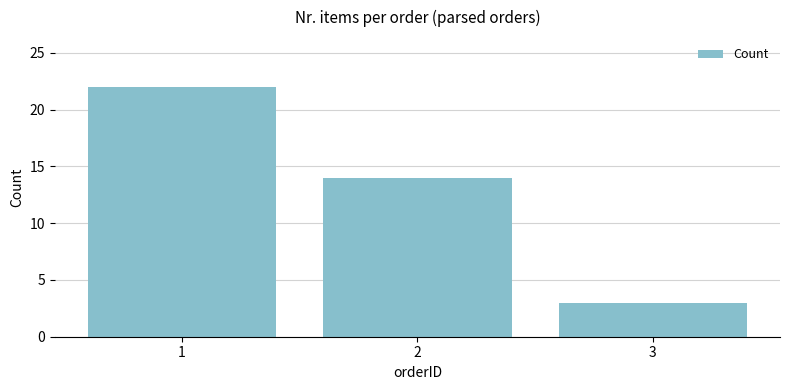

What is the ratio of the value at 1 to the value at 2?

1.6